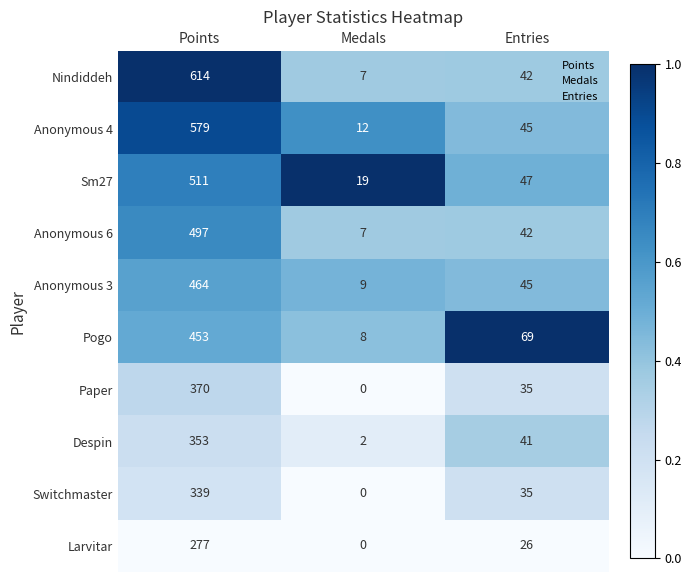

At which category does the chart reach its minimum across all series?

Medals